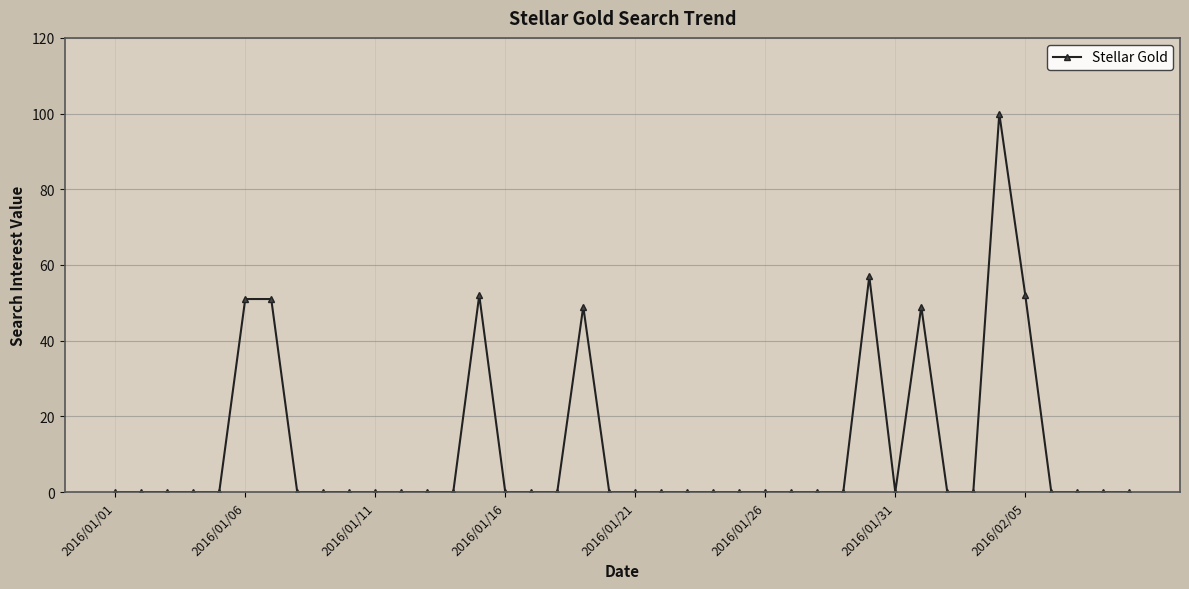

What is the value of the 32nd point from the left?

49